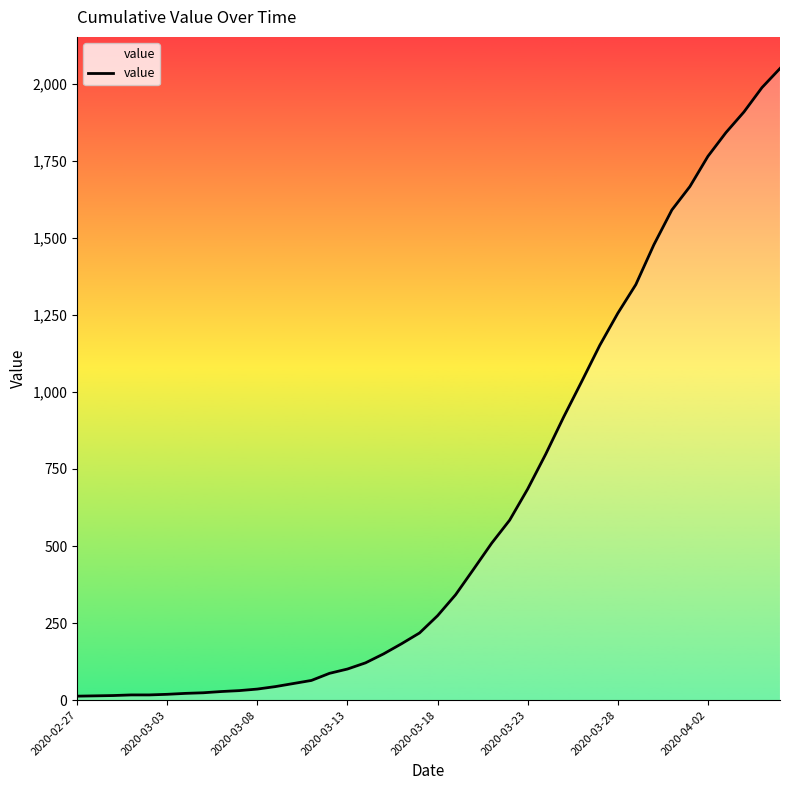

Between 29 and 32, which is larger?

32